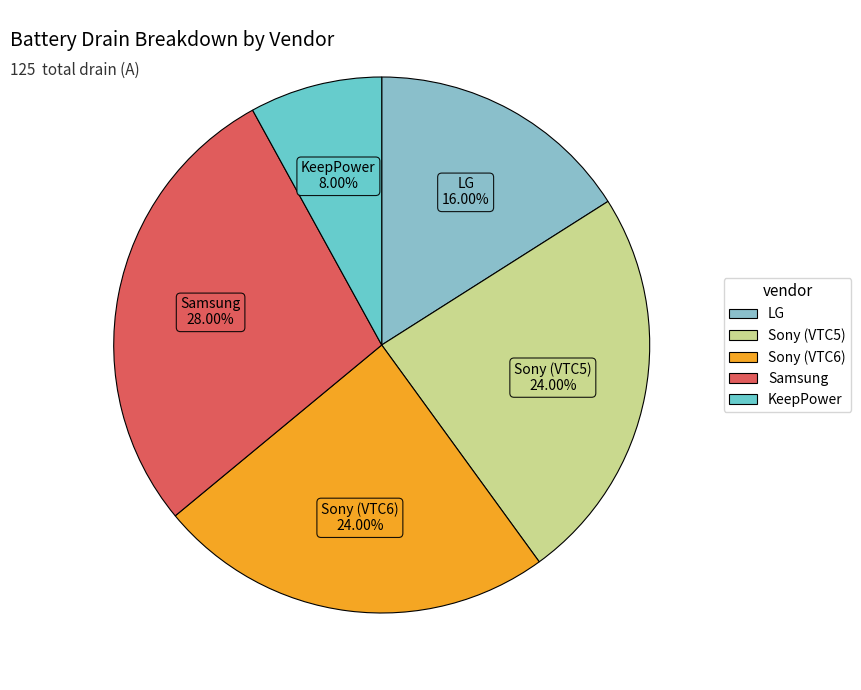

Do KeepPower and Sony (VTC5) together represent more than half of the pie?

No